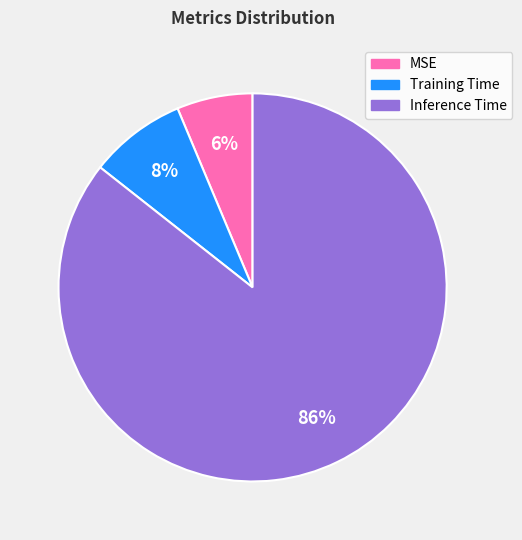

The Inference Time slice represents 86% of the pie. True or false?

True